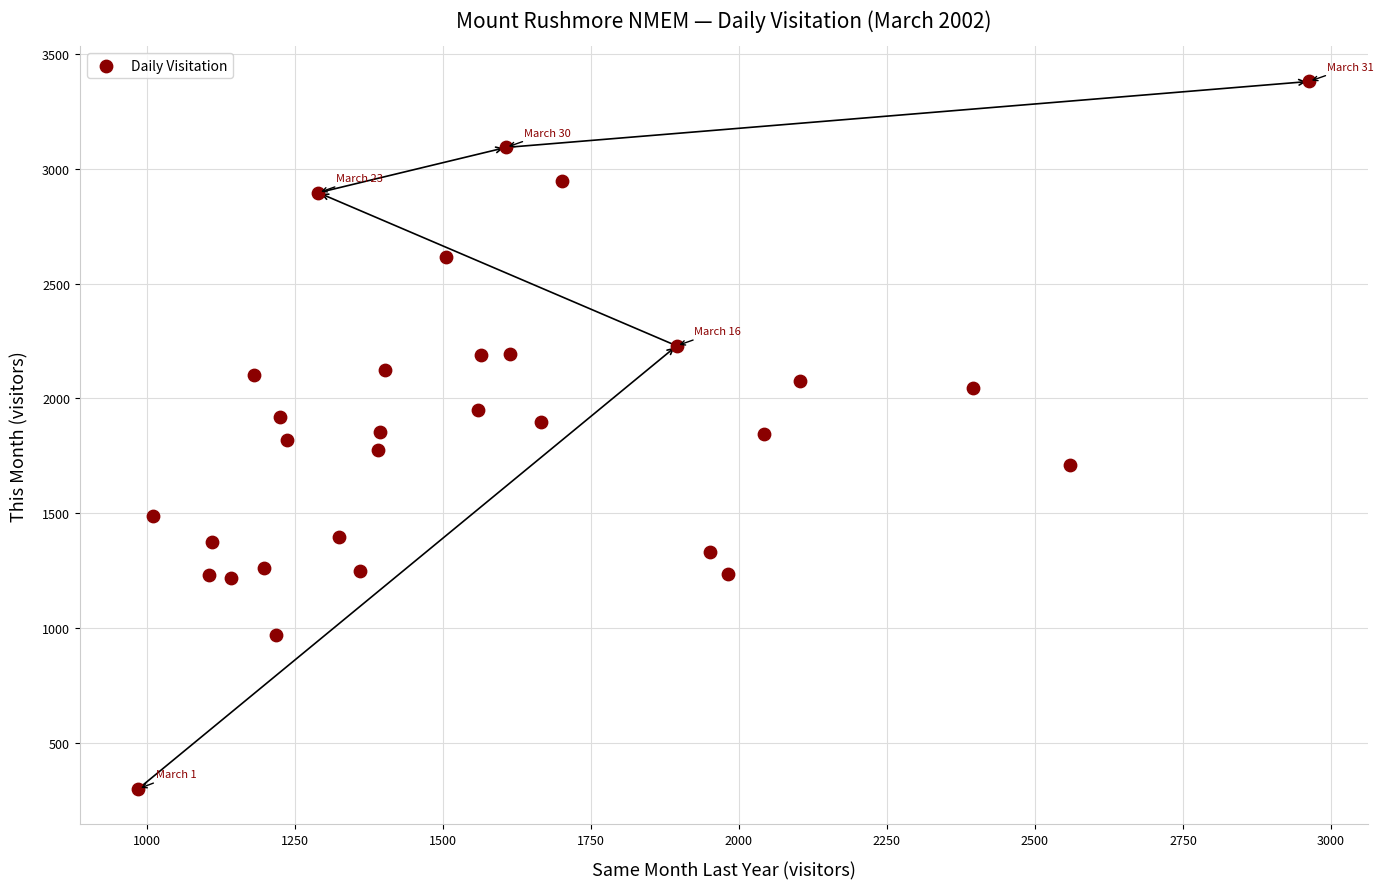

What is the range of Y values (max minus min)?

3077